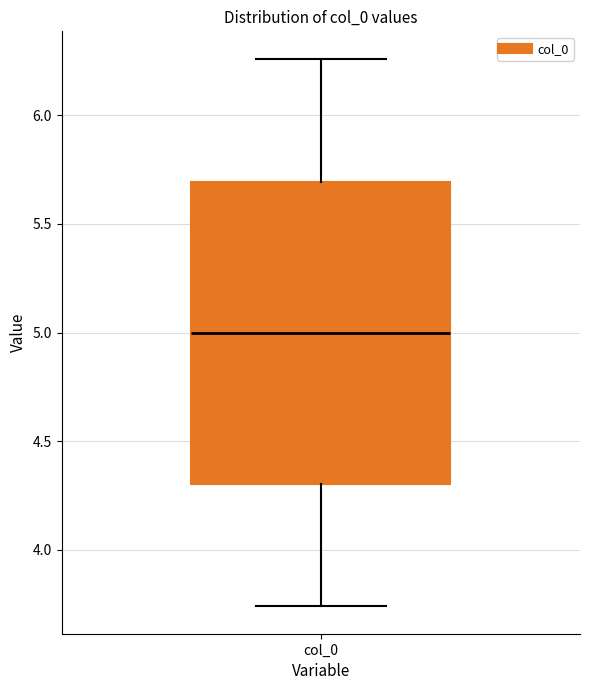

Where is the upper edge of the box for col_0 on the y-axis? The values are not printed on the chart, so give them approximately, as read against the axis.

5.70